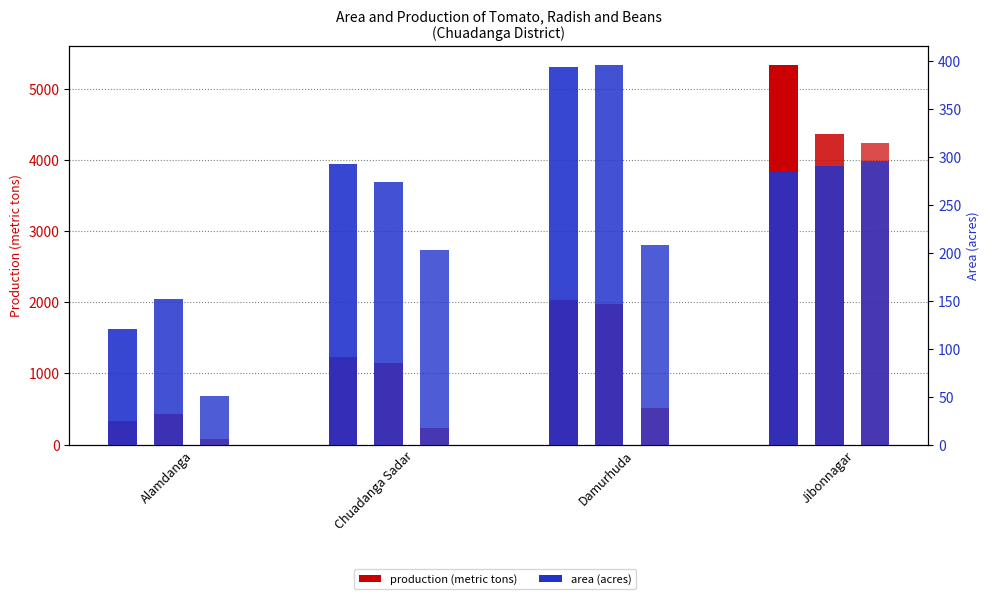

What is the label of the 3rd bar from the left?

Damurhuda